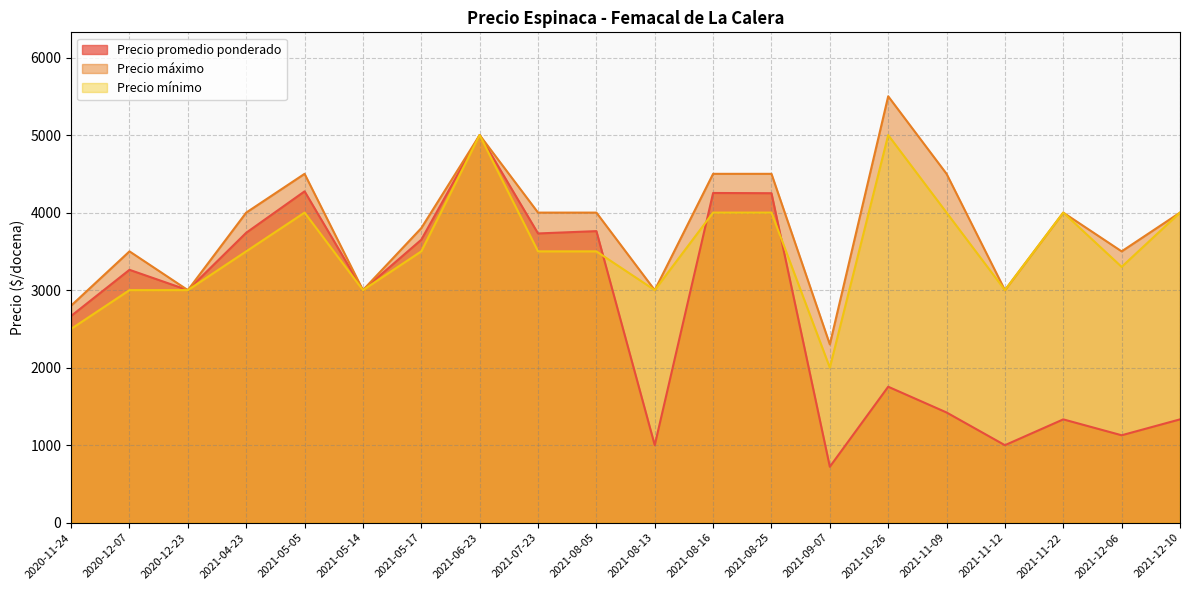

How many data points does each series have?

20